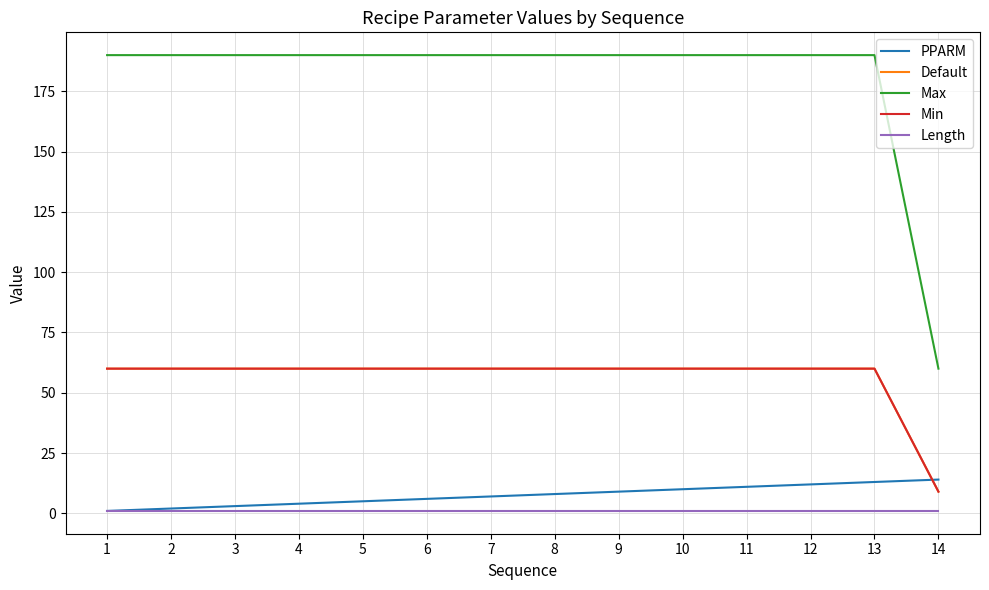

At which category is the sum across all series the highest?

13